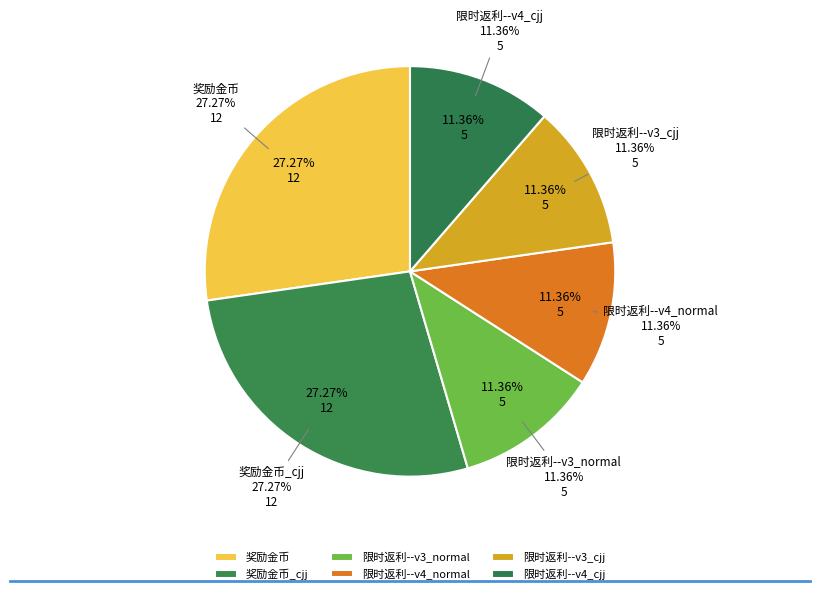

Rank the categories by value from lowest to highest.

限时返利--v3_normal, 限时返利--v4_normal, 限时返利--v3_cjj, 限时返利--v4_cjj, 奖励金币, 奖励金币_cjj